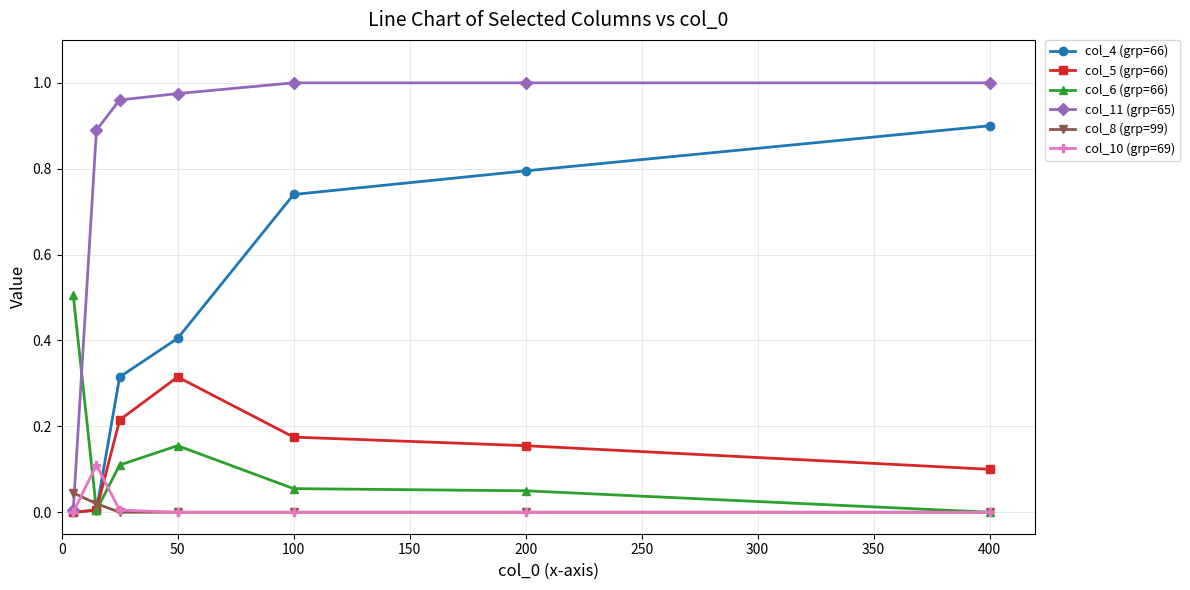

True or false: col_11 (grp=65) and col_8 (grp=99) cross at least once.

True